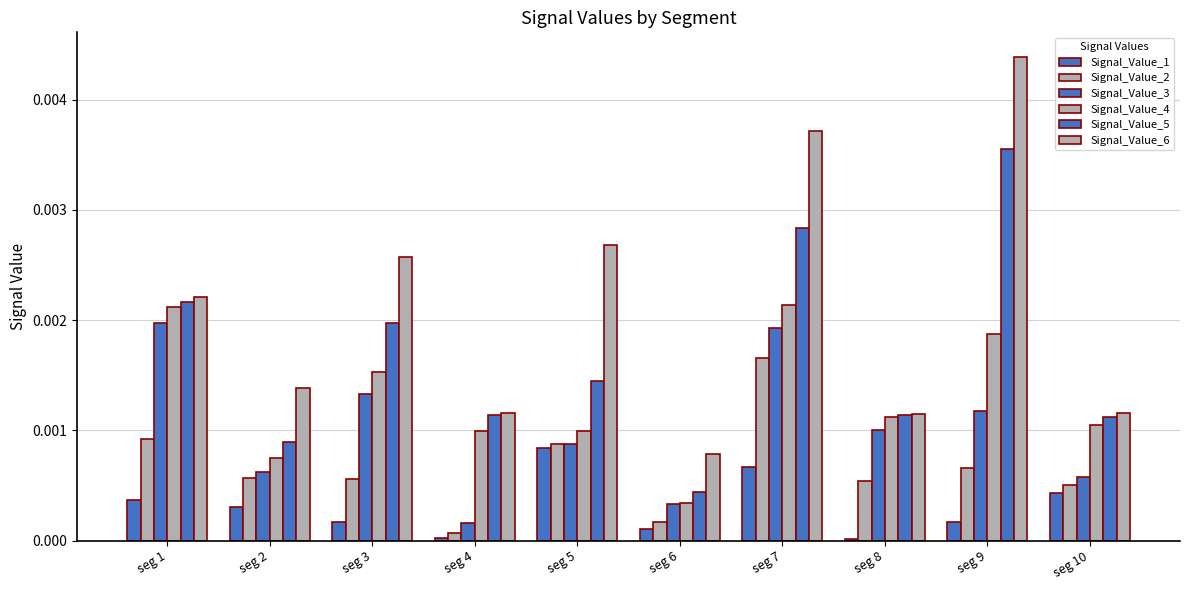

Which series has the largest range (max minus min)?

Signal_Value_6